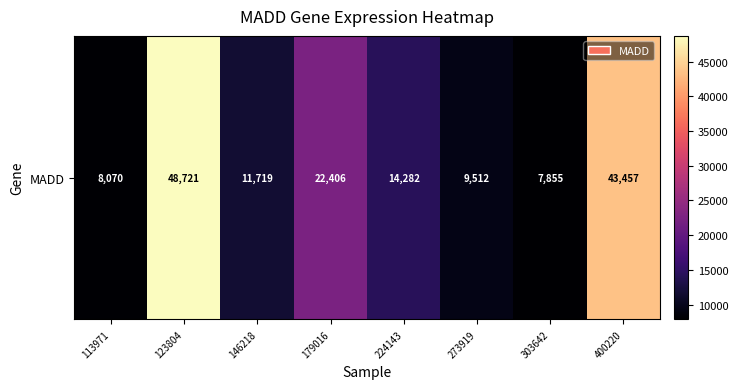

Reading left to right, transcribe all the data shown in this chart.

113971=8070	123804=48721	146218=11719	179016=22406	224143=14282	273919=9512	303642=7855	400220=43457